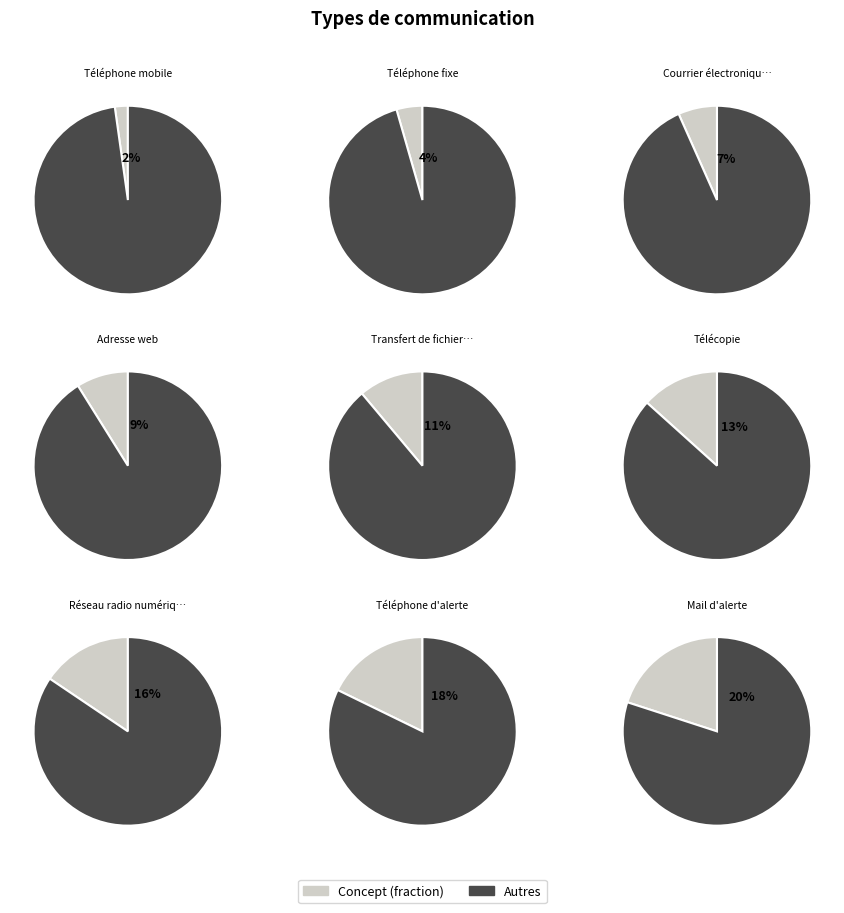

Which category has the smallest portion of the pie?

Téléphone mobile